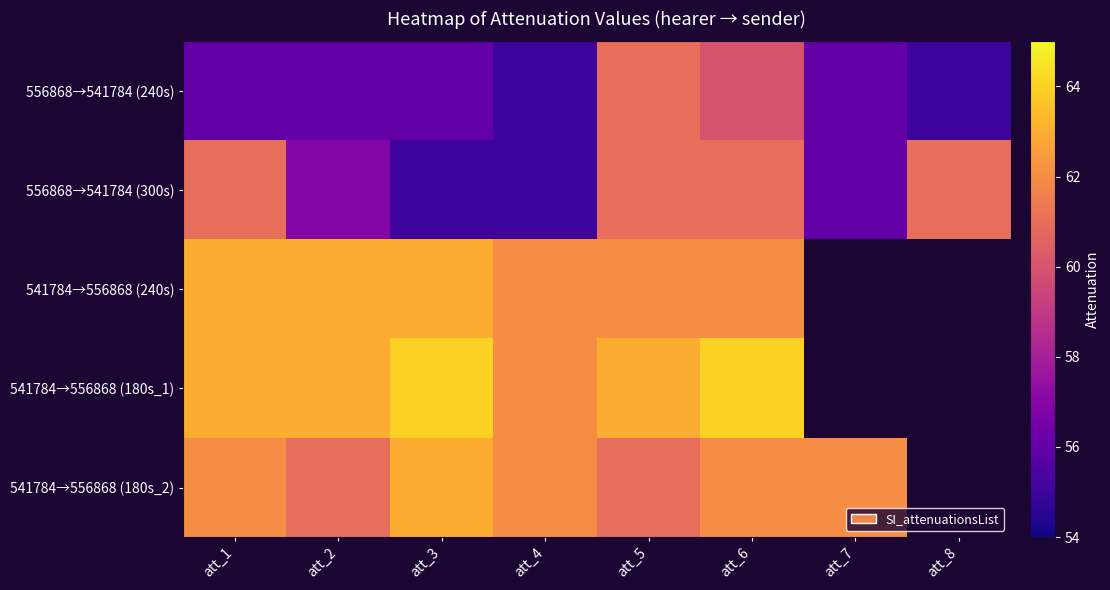

How many data points in 556868→541784 (240s) are less than 56?

2